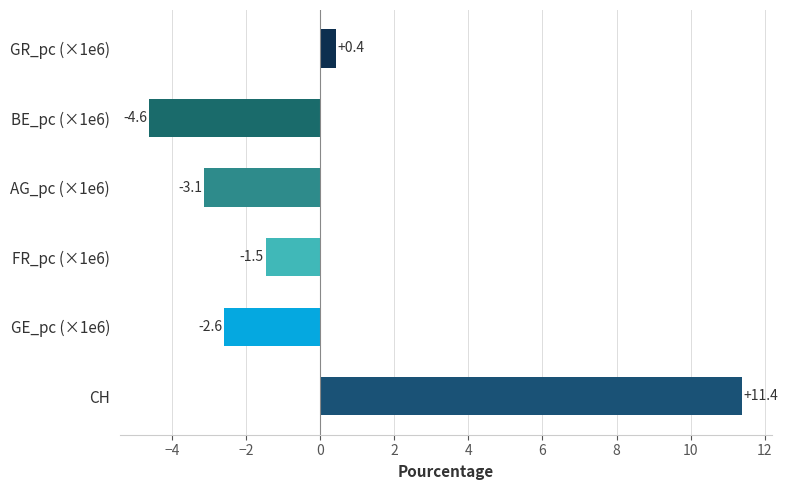

Reading bottom to top, what are all the values shown in this chart?

11.4	-2.6	-1.5	-3.1	-4.6	0.4